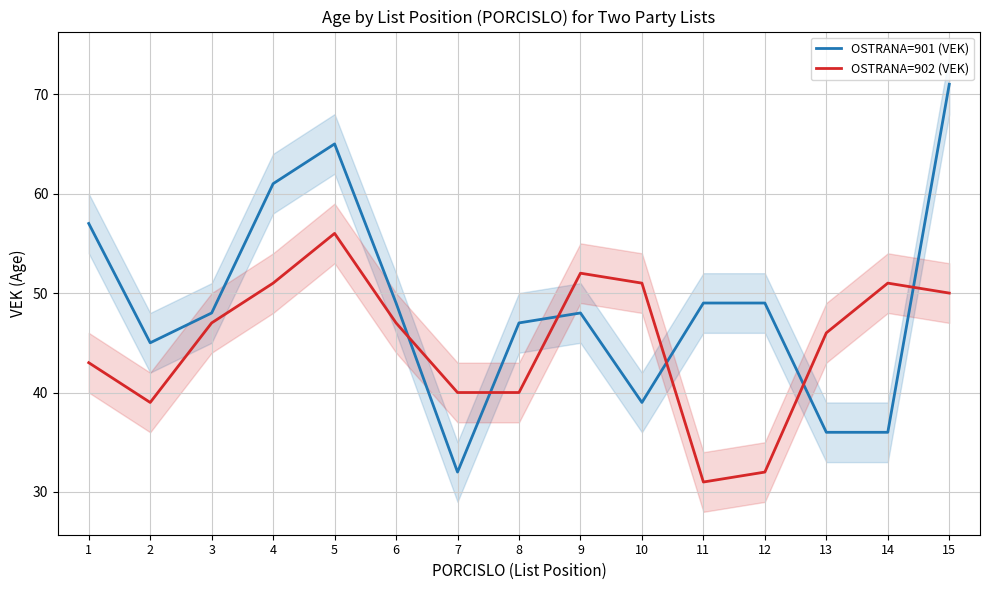

Which series ends up on top after the final intersection of OSTRANA=902 (VEK) and OSTRANA=901 (VEK)?

OSTRANA=901 (VEK)